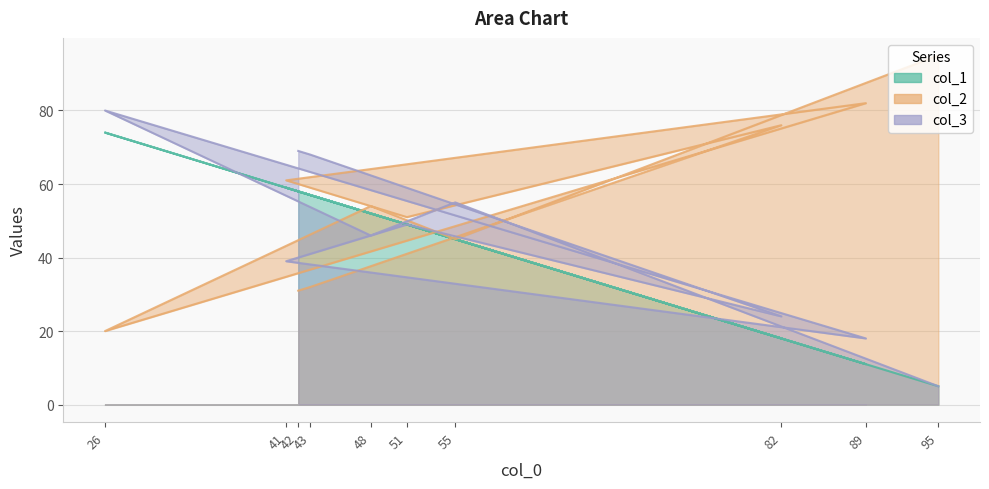

What is the total value across all series at 41?

159